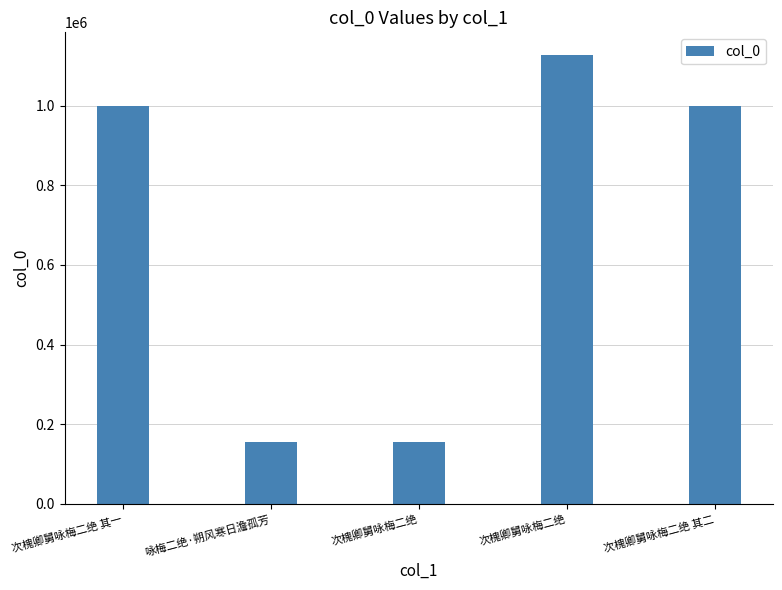

What is the sum of the values at 次槐卿舅咏梅二绝 其二 and 咏梅二绝·朔风寒日澹孤芳?

1154629